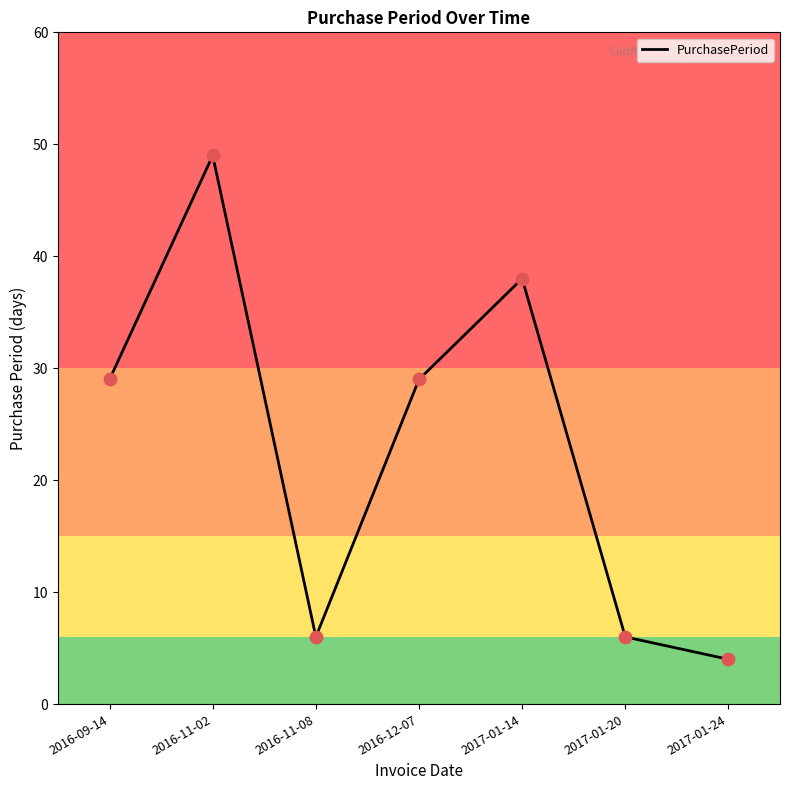

What is the change in value from 2016-09-14 to 2016-11-02?

+20